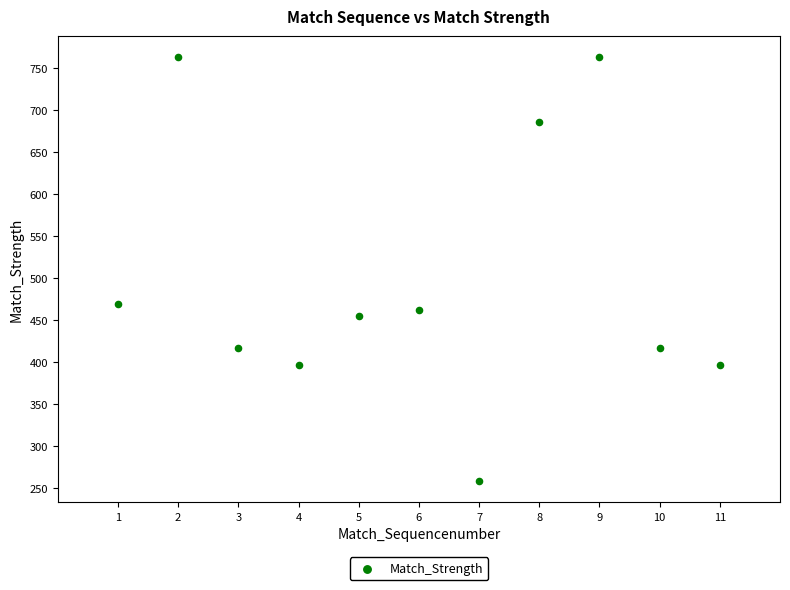

What is the average X value?

6